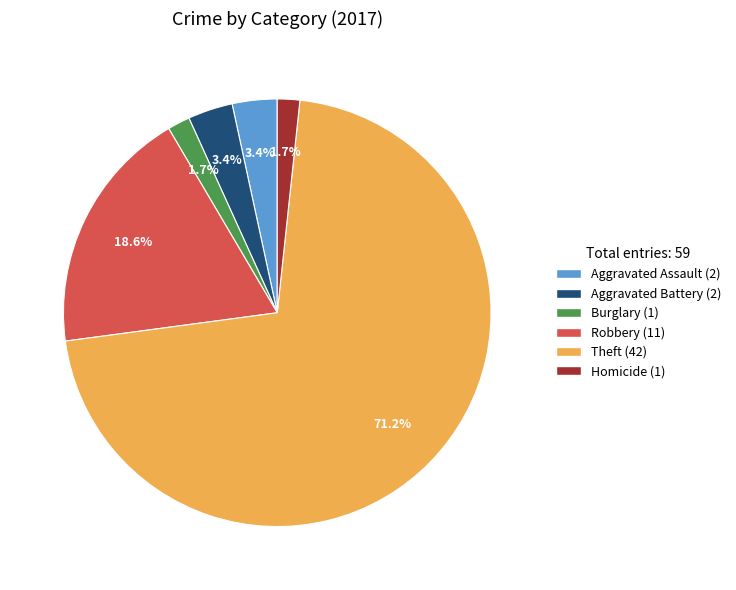

Is there any slice that represents more than half of the pie?

Yes